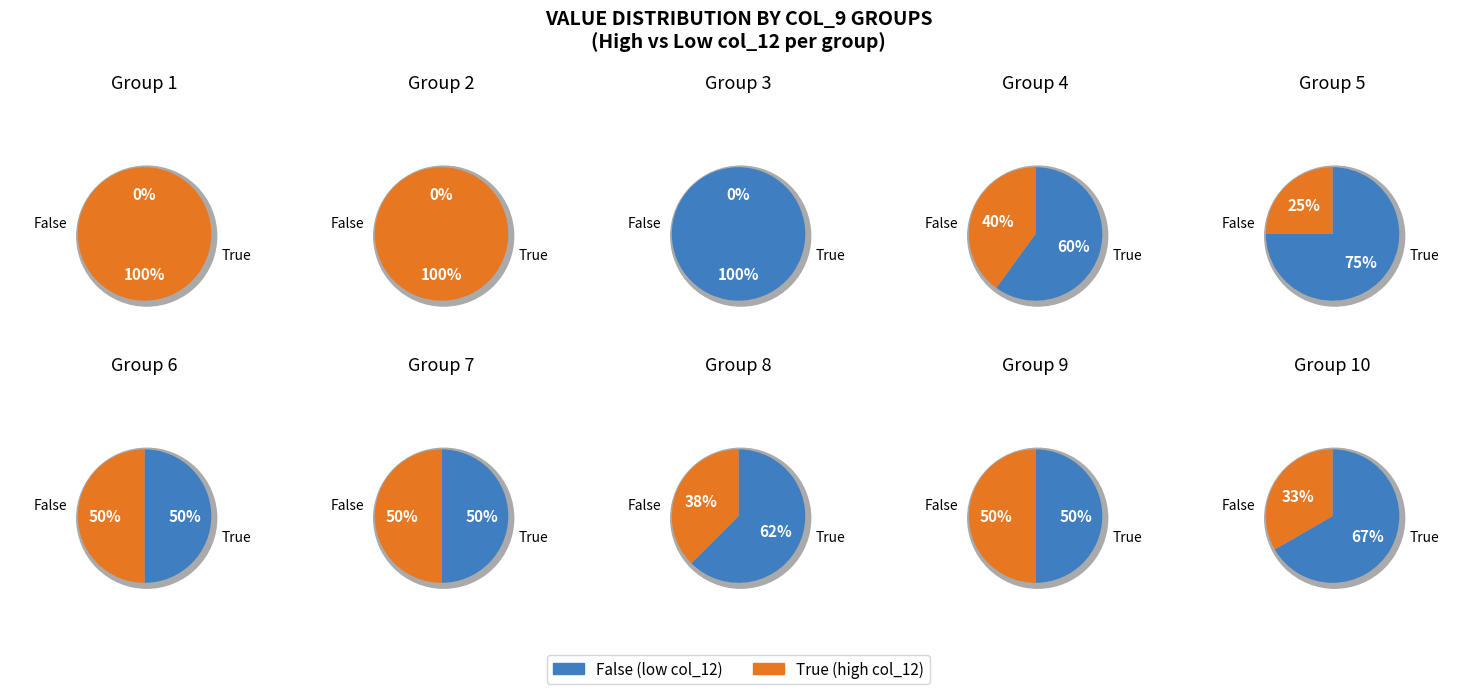

Is 9 the majority of the pie?

No